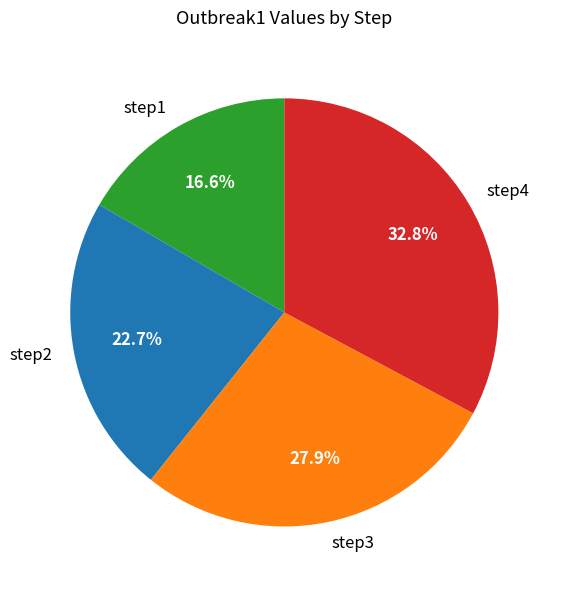

To the nearest percent, what percentage of the pie is step4?

33%